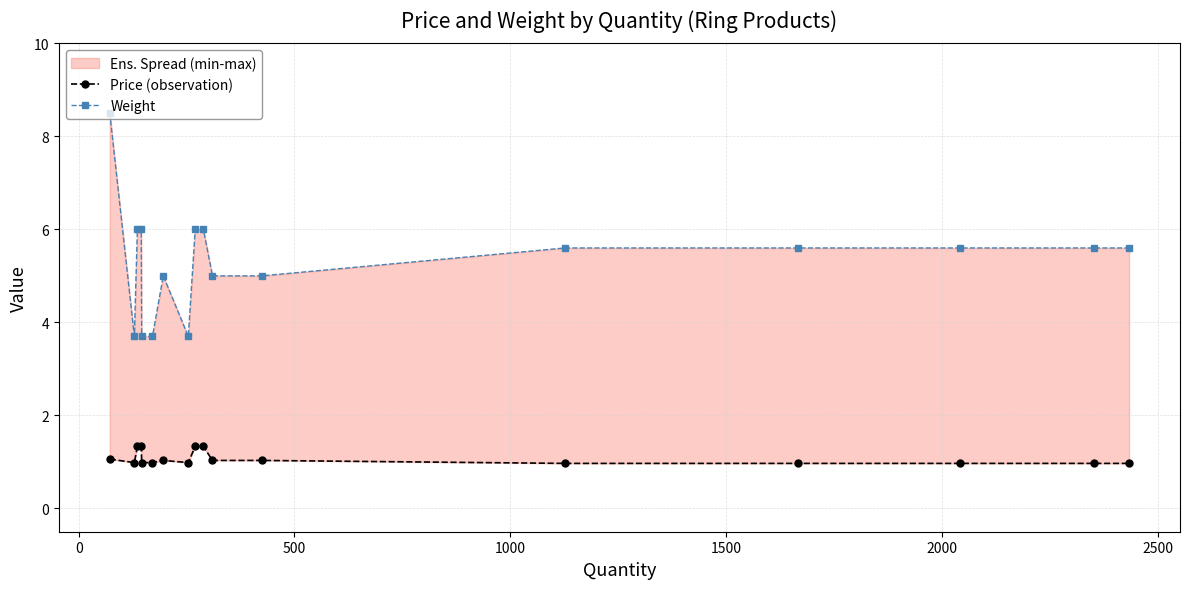

The value of Price (observation) at 13 is 1.3. True or false?

False